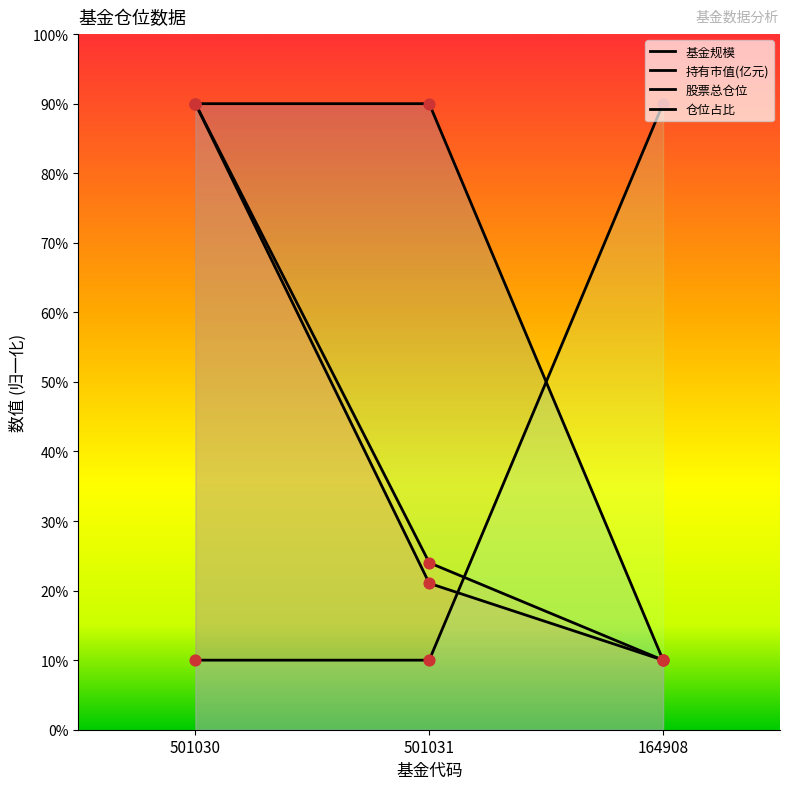

Which series has the largest Y range (max minus min)?

基金规模